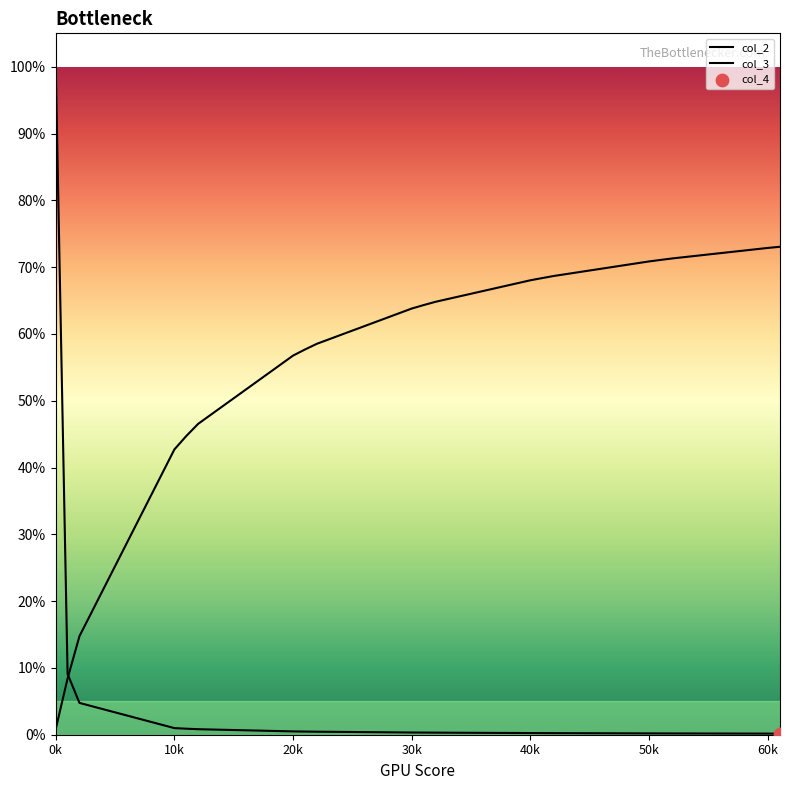

At which category is the sum across all series the highest?

0k